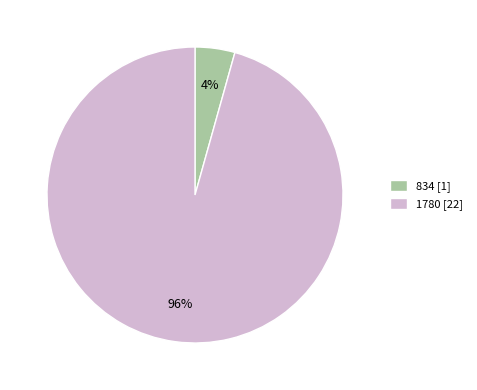

To the nearest percent, what is the combined percentage of 1780 [22] and 834 [1]?

100%